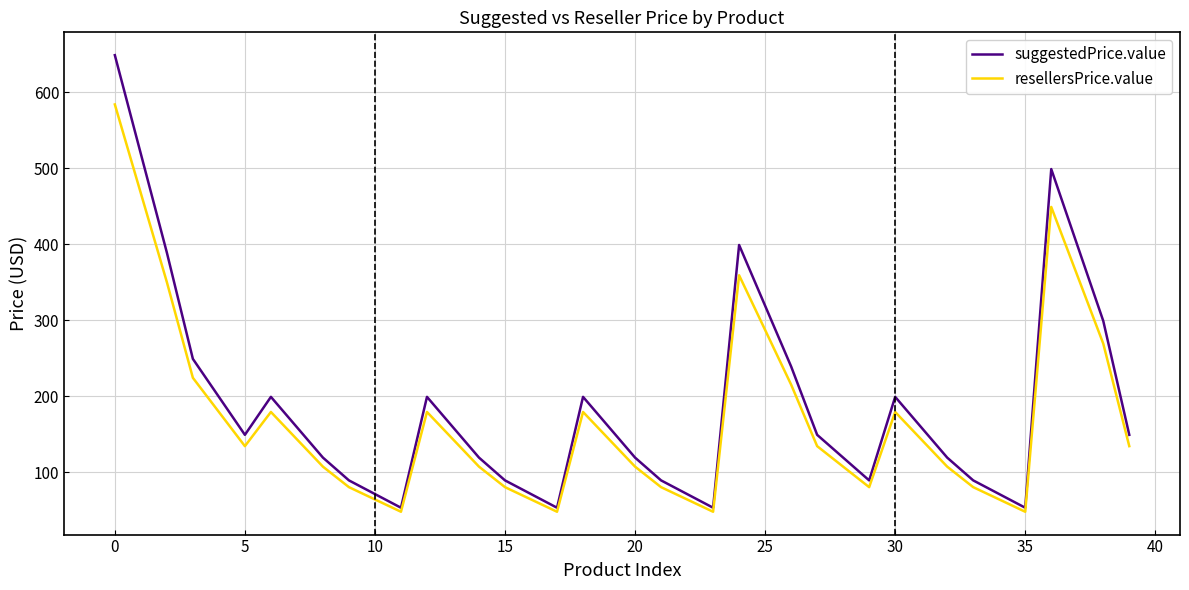

List the series in order of their peak value, highest first.

suggestedPrice.value, resellersPrice.value